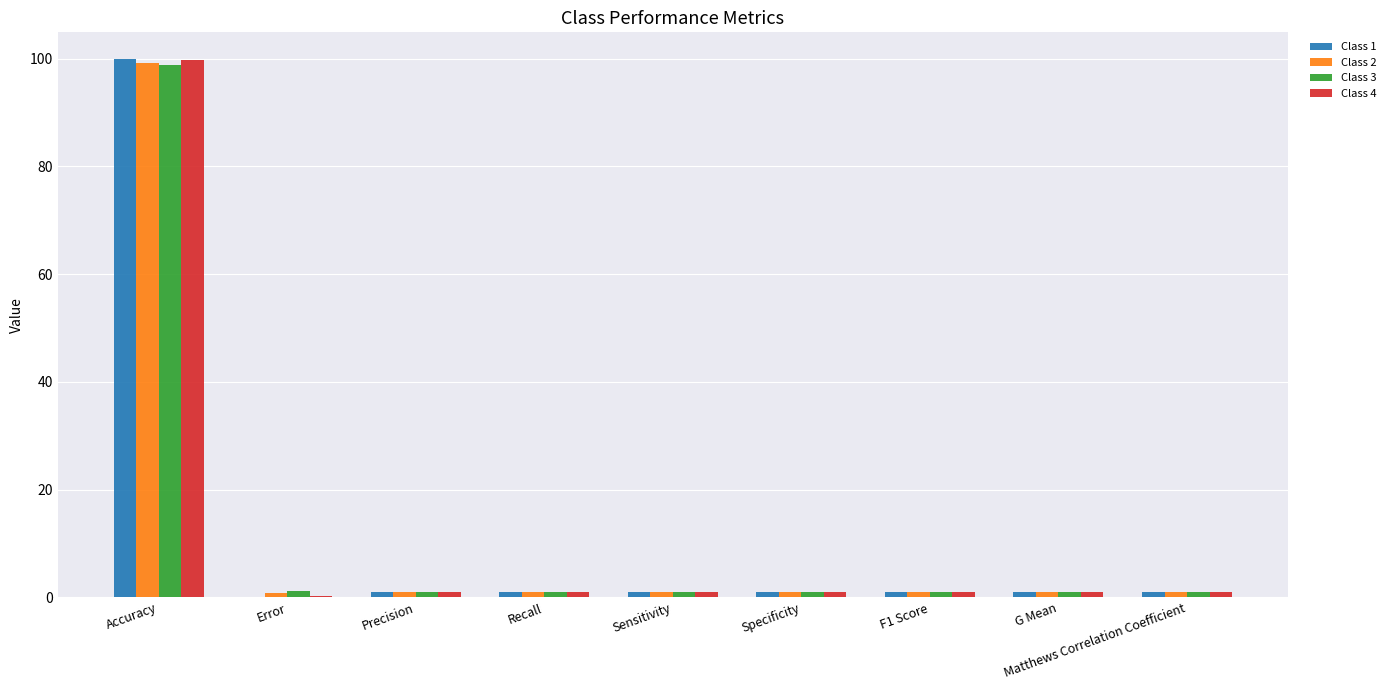

Read the Class 3 value at Precision.

1.0